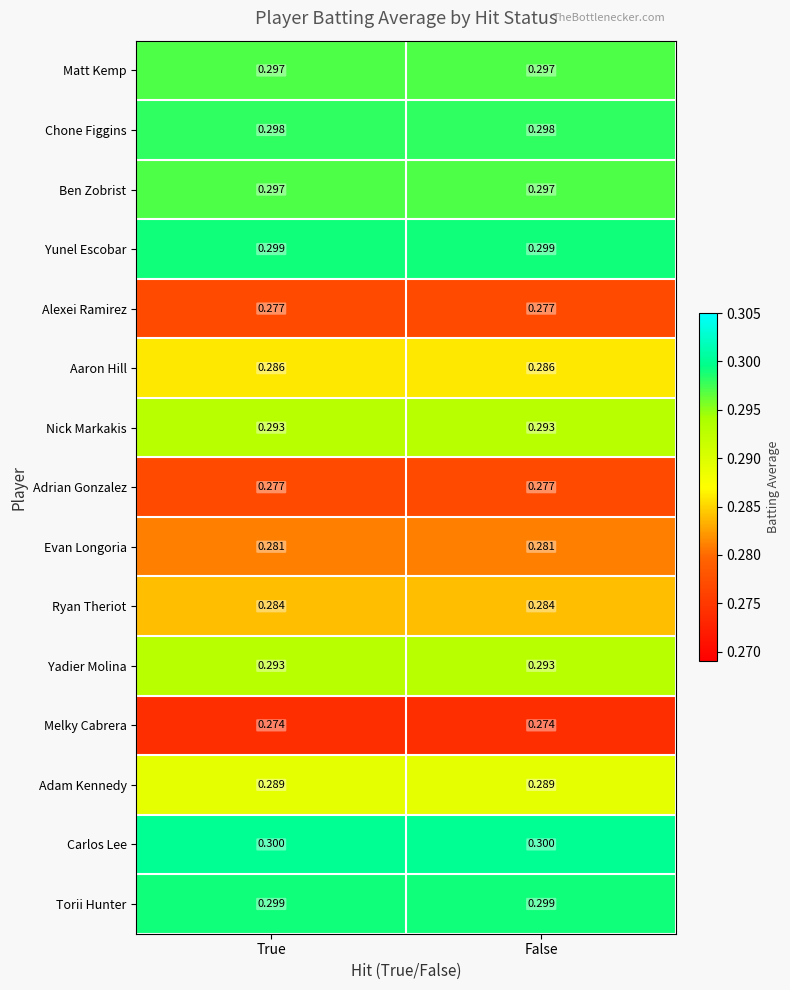

Which series has the largest total across all categories?

Carlos Lee